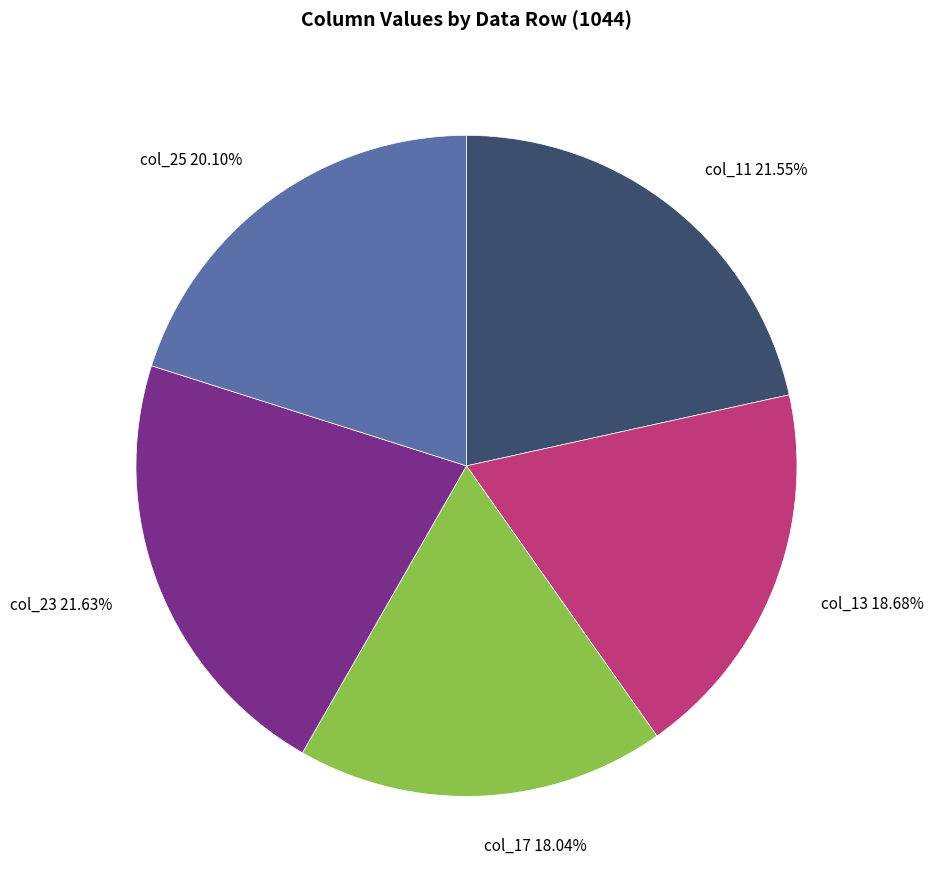

What is the smallest slice in the pie chart?

col_17